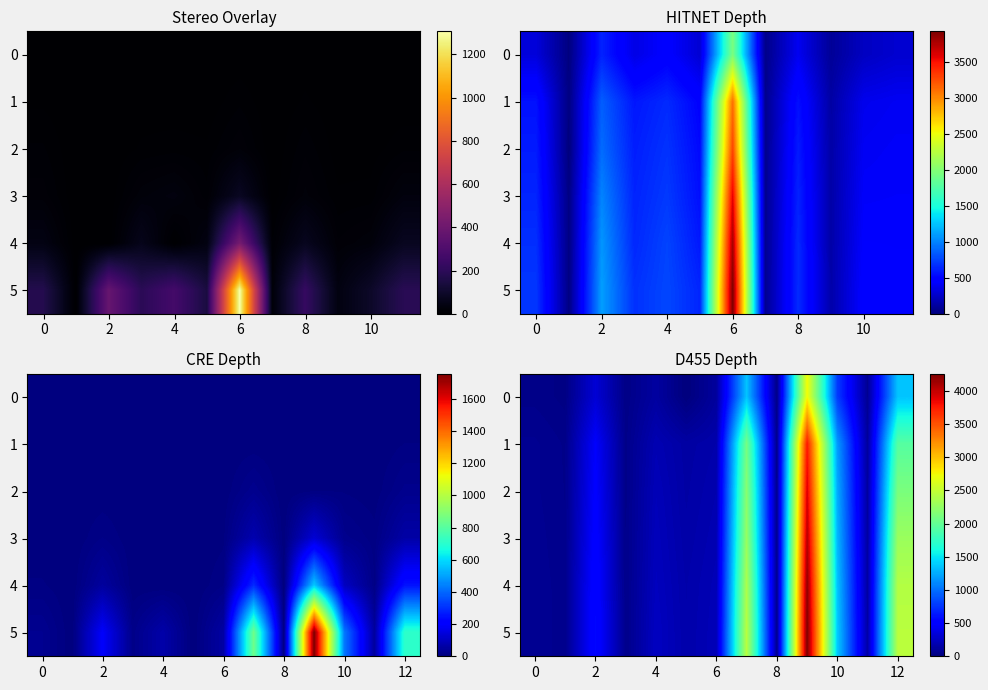

What is the lowest value of the 5 series?

47